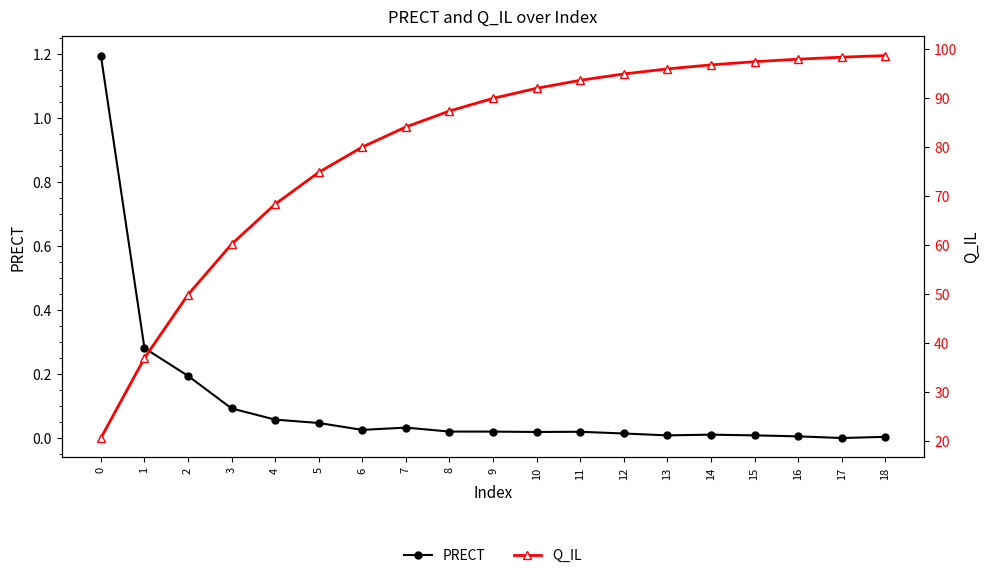

How many distinct data groups are displayed?

2